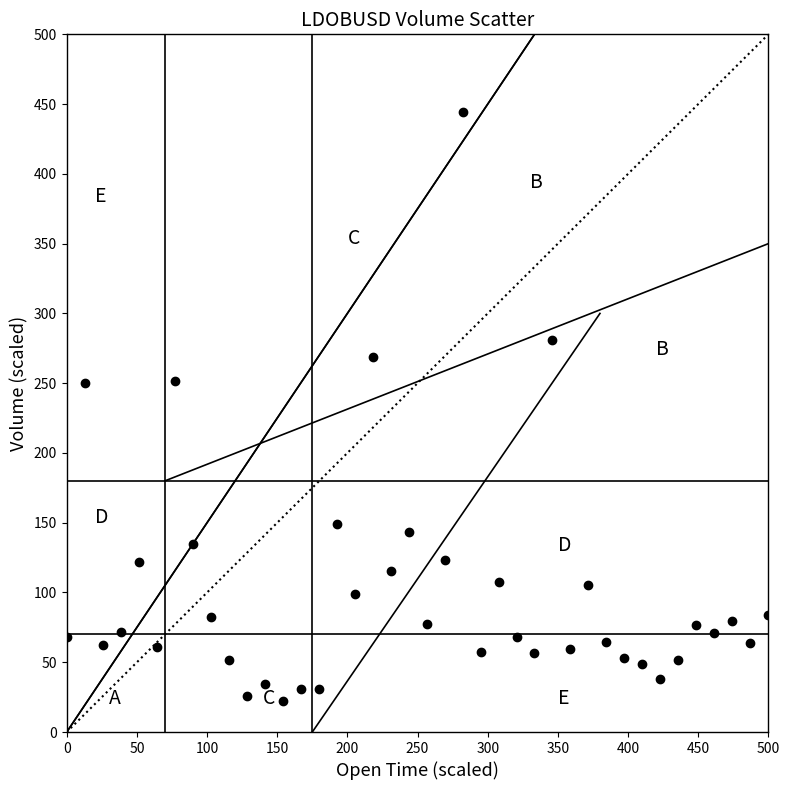

What is the range of X values (max minus min)?

500.0